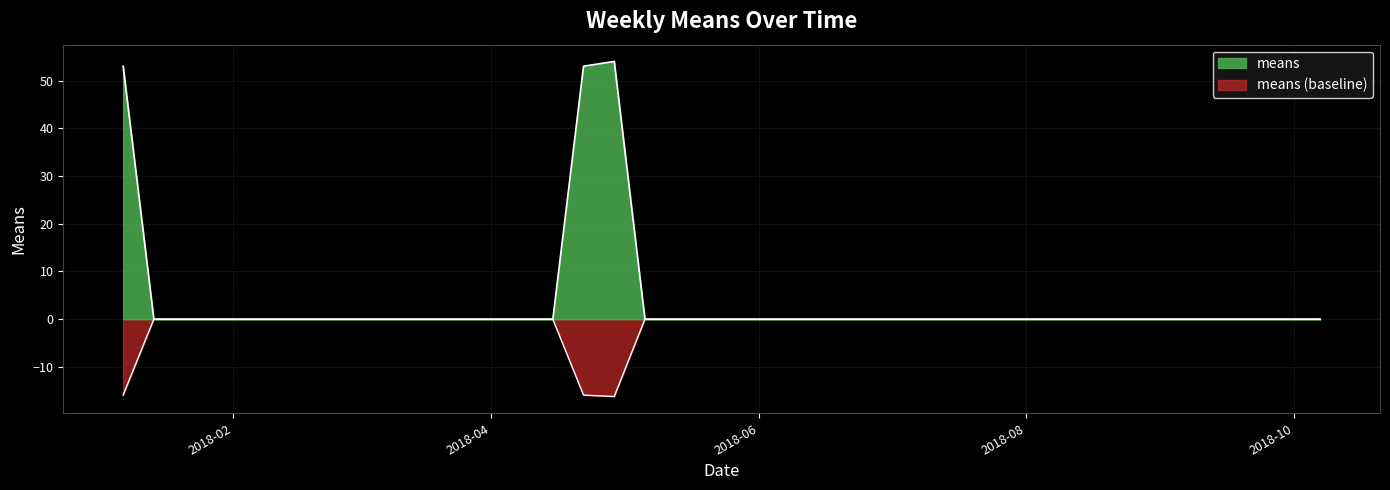

List the labels in order of value, smallest first.

2018-01-14, 2018-01-21, 2018-01-28, 2018-02-04, 2018-02-11, 2018-02-18, 2018-02-25, 2018-03-04, 2018-03-11, 2018-03-18, 2018-03-25, 2018-04-01, 2018-04-08, 2018-04-15, 2018-05-06, 2018-05-13, 2018-05-20, 2018-05-27, 2018-06-03, 2018-06-10, 2018-06-17, 2018-06-24, 2018-07-01, 2018-07-08, 2018-07-15, 2018-07-22, 2018-07-29, 2018-08-05, 2018-08-12, 2018-08-19, 2018-08-26, 2018-09-02, 2018-09-09, 2018-09-16, 2018-09-23, 2018-09-30, 2018-10-07, 2018-01-07, 2018-04-22, 2018-04-29